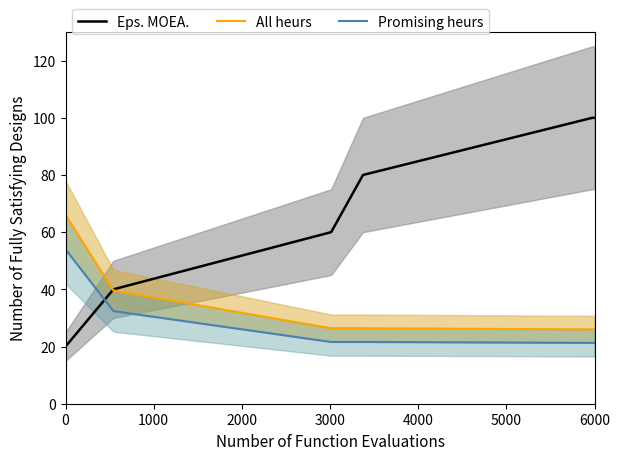

True or false: Eps. MOEA. has a value of 20 at 0.

True